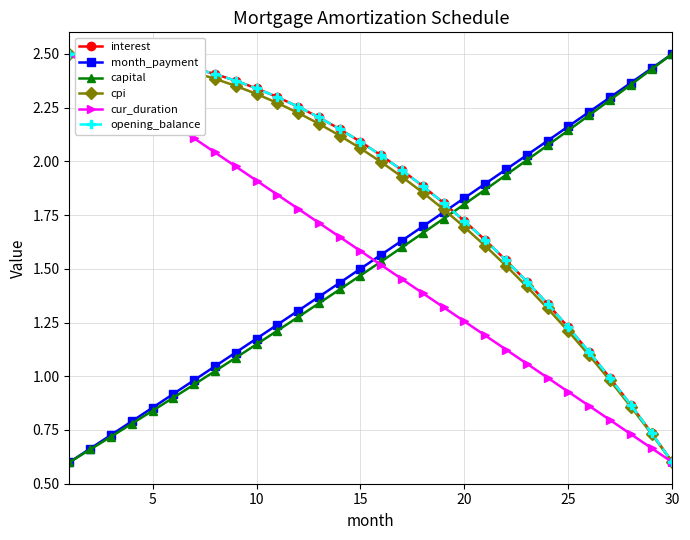

Is this an area chart (filled region under the line)?

No